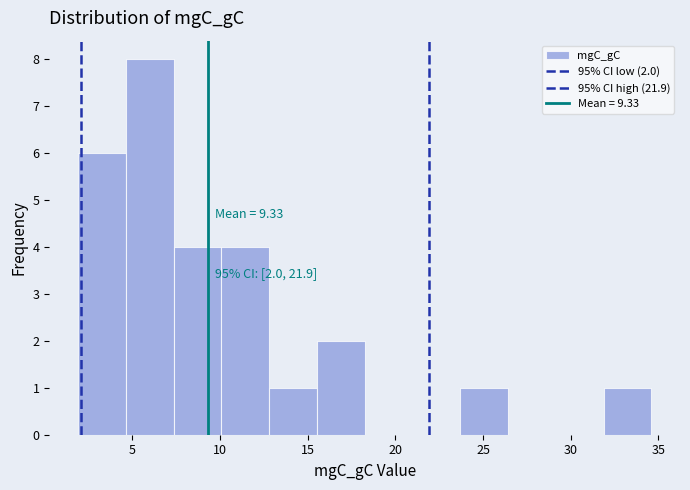

Over which range of the x-axis is the bar tallest?

4.5 to 7.5